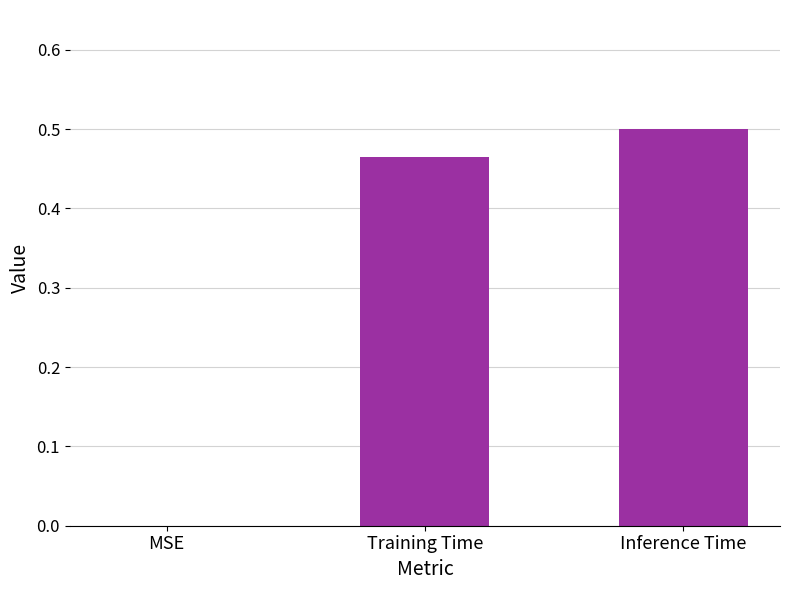

What is the change in value from MSE to Training Time?

+0.5